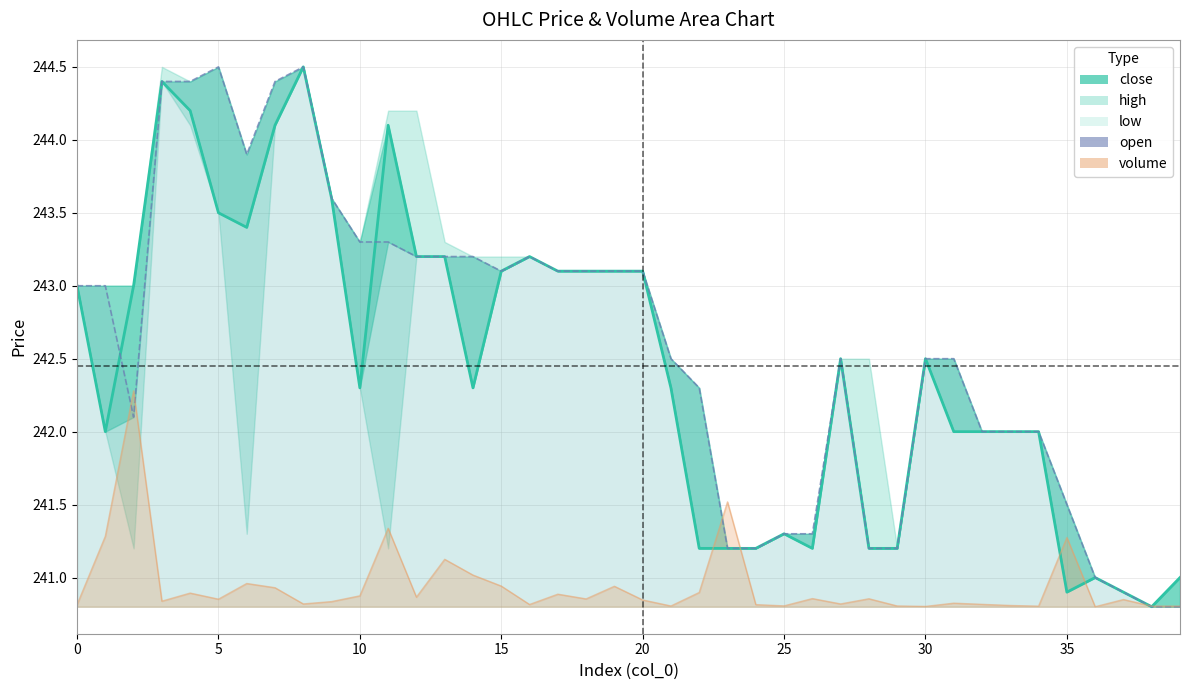

Does the chart have visible grid lines?

Yes